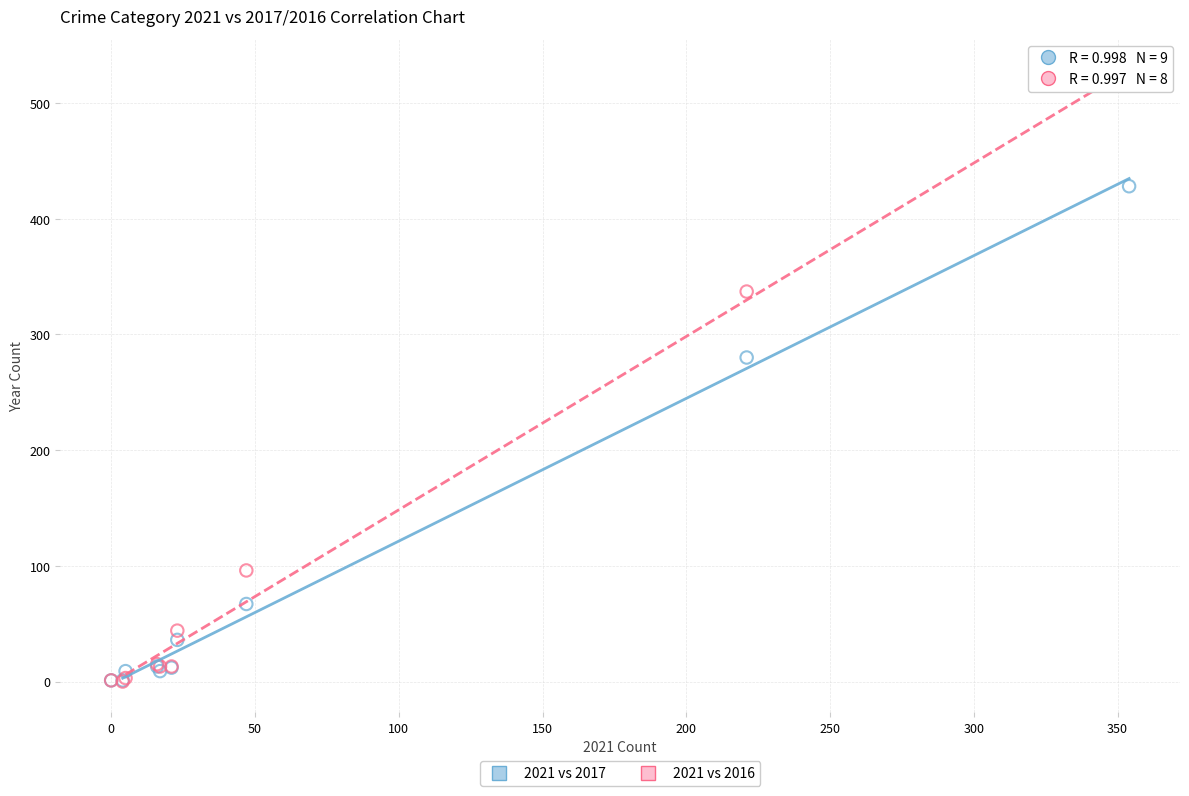

Which series has the widest spread of Y values?

2021 vs 2016